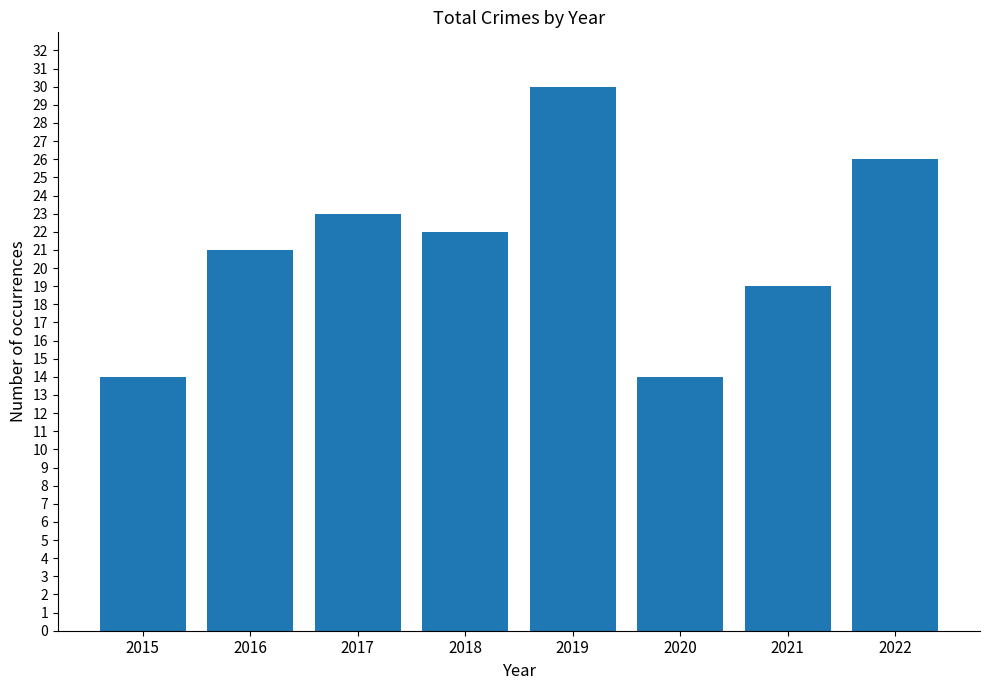

Which has a higher value, 2017 or 2016?

2017